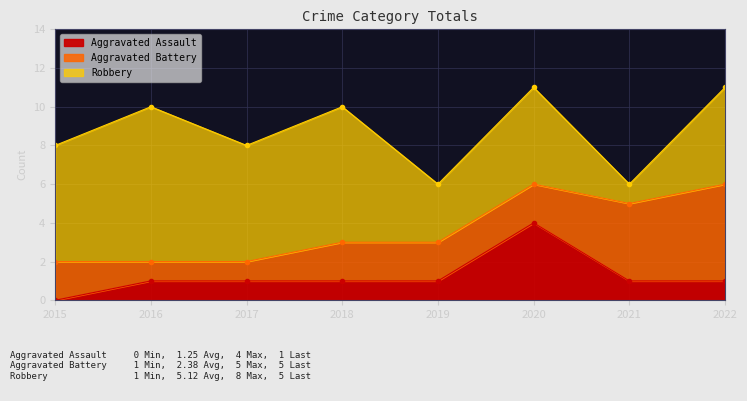

At which label is Aggravated Battery closest to 3?

2015